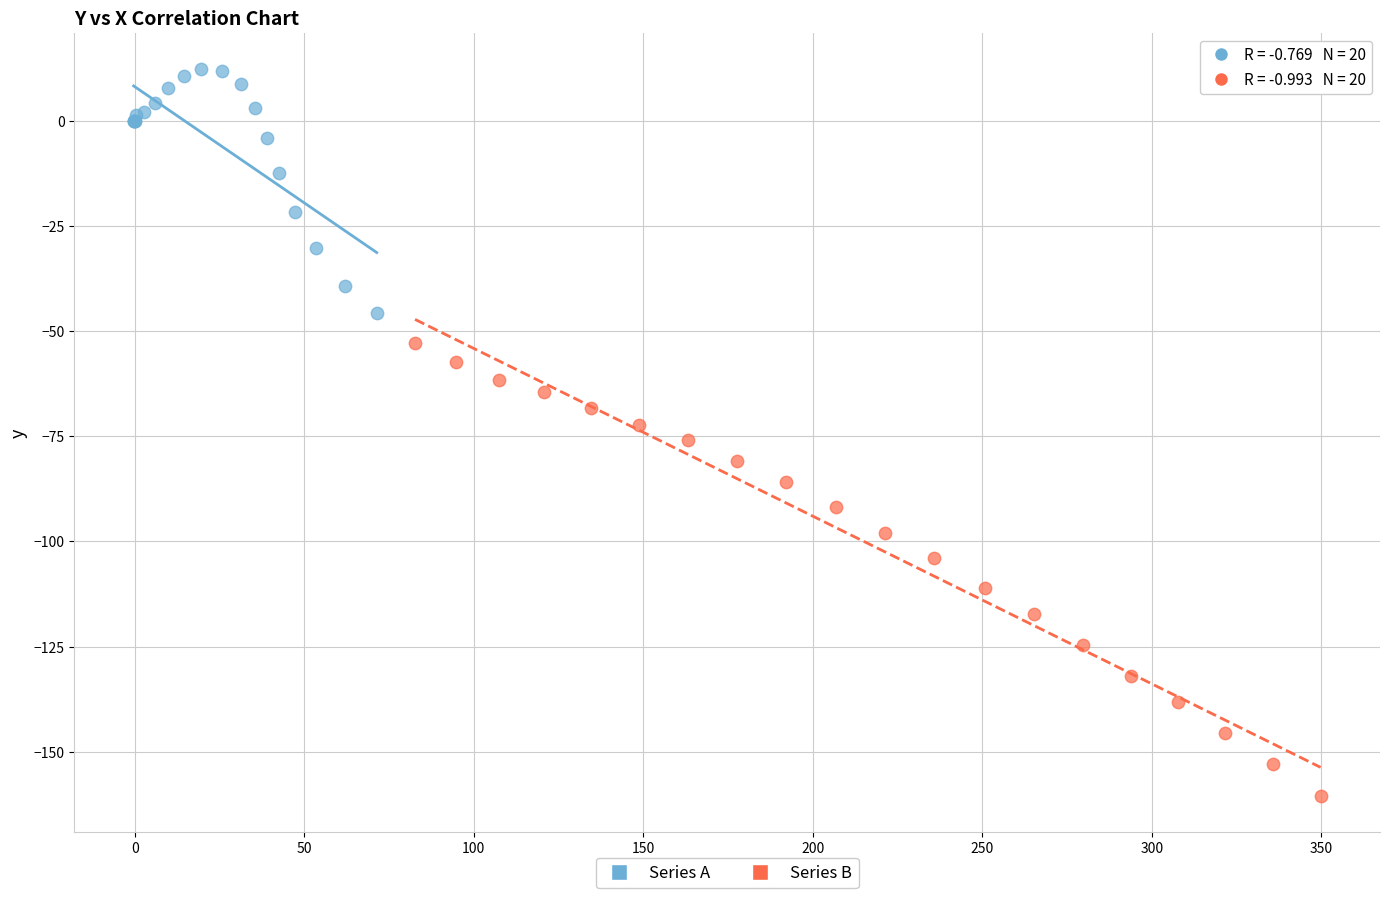

Which series reaches the maximum Y coordinate?

Series A